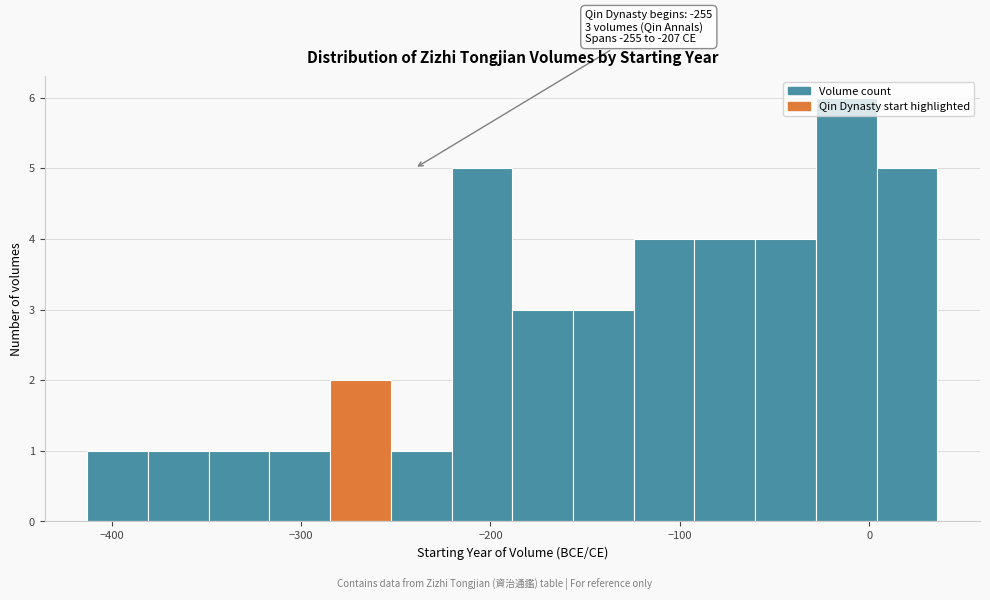

Read against the x-axis, roughly where is the centre of the tallest bar?

-10